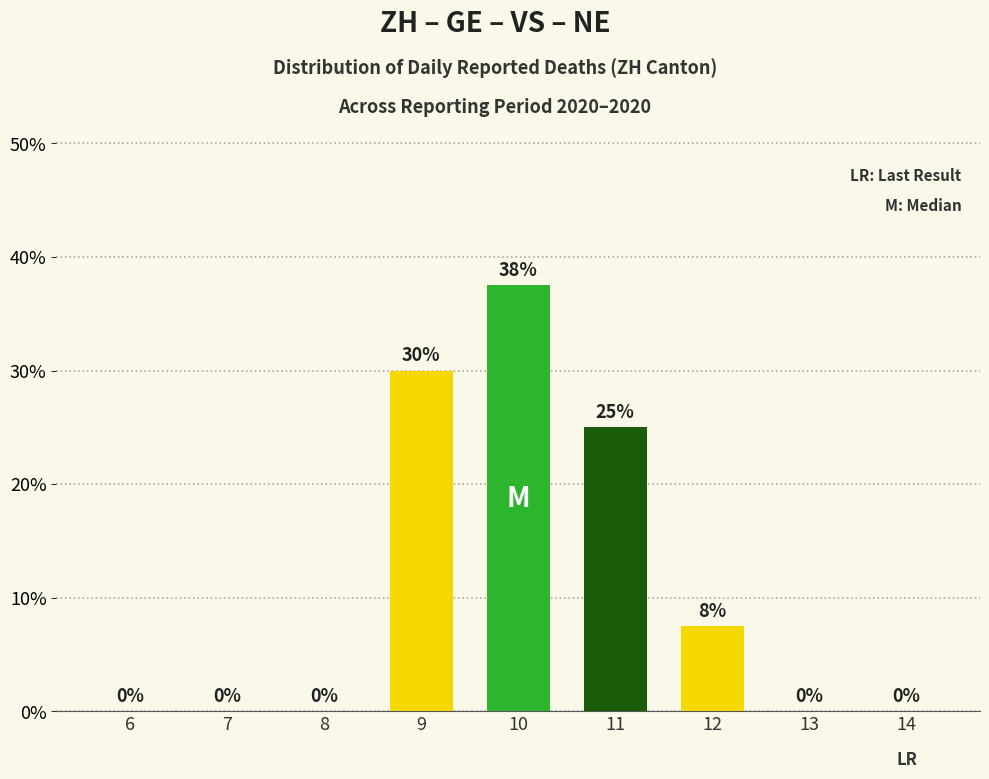

Which has a higher value, 8 or 12?

12